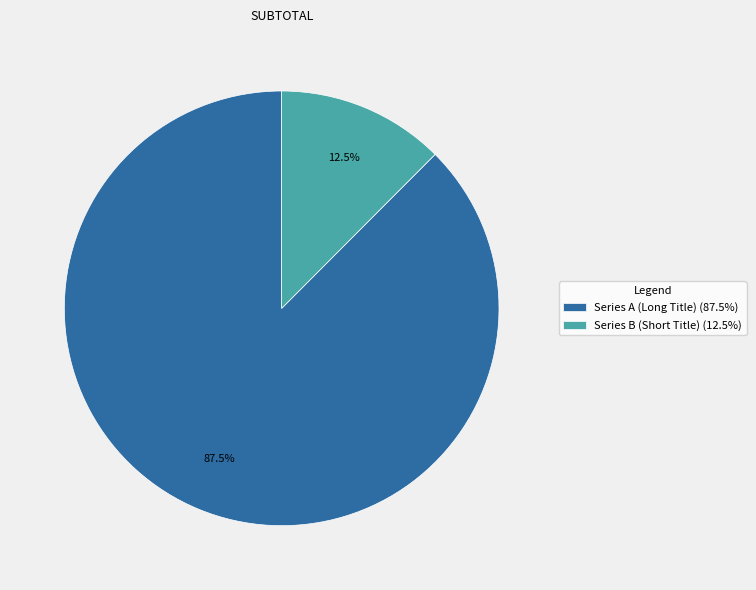

What is the ratio of the value at Series A (Long Title) (87.5%) to the value at Series B (Short Title) (12.5%)?

7.0